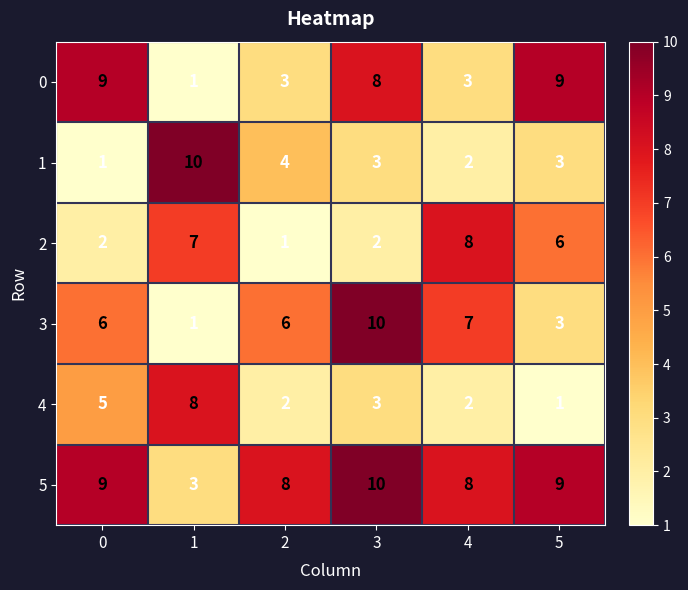

How many data points does each series have?

6